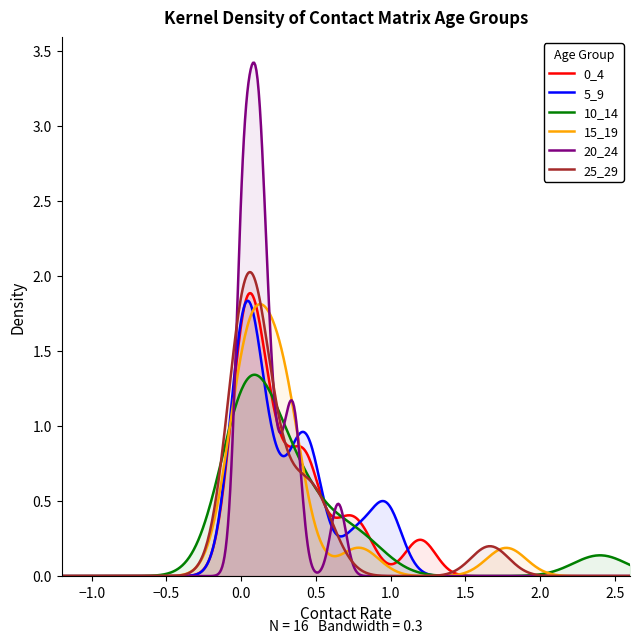

Reading right to left, list all the values displayed in this chart.

0_4: 0.0	0.0	0.0	0.0	0.0	0.1	0.1	0.4	0.8	0.4	0.2	0.3	0.1	0.4	0.7	1.2
5_9: 0.0	0.0	0.0	0.0	0.0	0.1	0.2	0.5	0.9	1.0	0.4	0.1	0.2	0.4	0.8	0.4
10_14: 0.0	0.0	0.0	0.0	0.0	0.1	0.4	0.7	0.8	0.3	0.0	0.1	0.5	2.4	0.3	0.2
15_19: 0.0	0.0	0.0	0.0	0.1	0.3	0.2	0.3	0.2	0.1	0.1	0.3	1.8	0.8	0.3	0.2
20_24: 0.0	0.0	0.0	0.0	0.1	0.2	0.4	0.2	0.0	0.1	0.3	0.6	0.4	0.1	0.1	0.1
25_29: 0.0	0.0	0.0	0.1	0.1	0.3	0.1	0.0	0.0	0.4	1.7	0.4	0.1	0.0	0.2	0.6